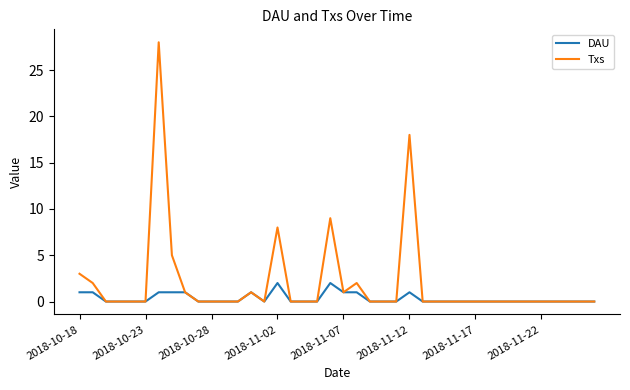

What is the maximum value shown in the chart?

28